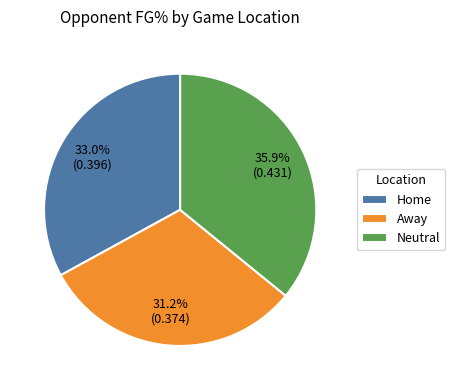

Does Away represent more than half of the total?

No